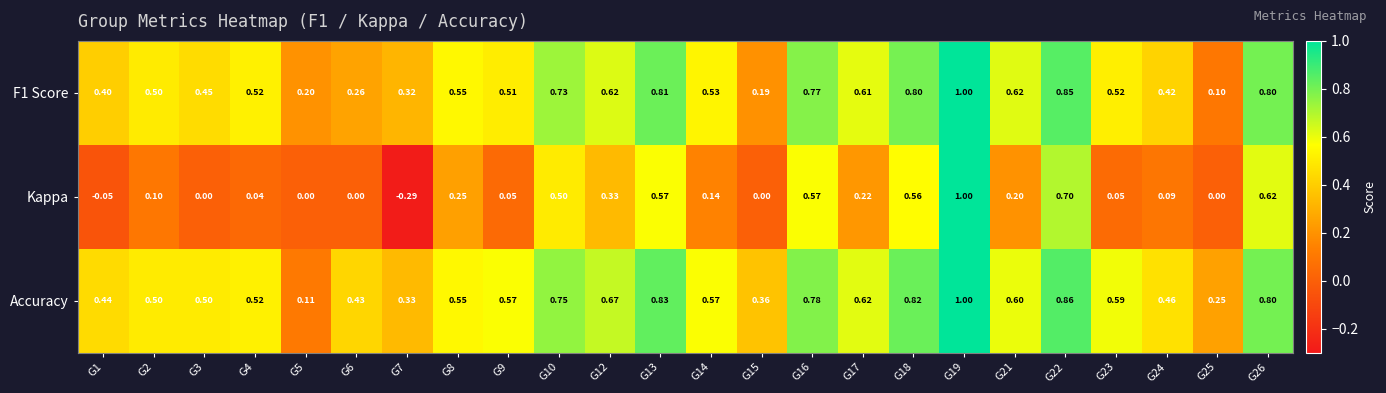

Which series has the largest total across all categories?

Accuracy